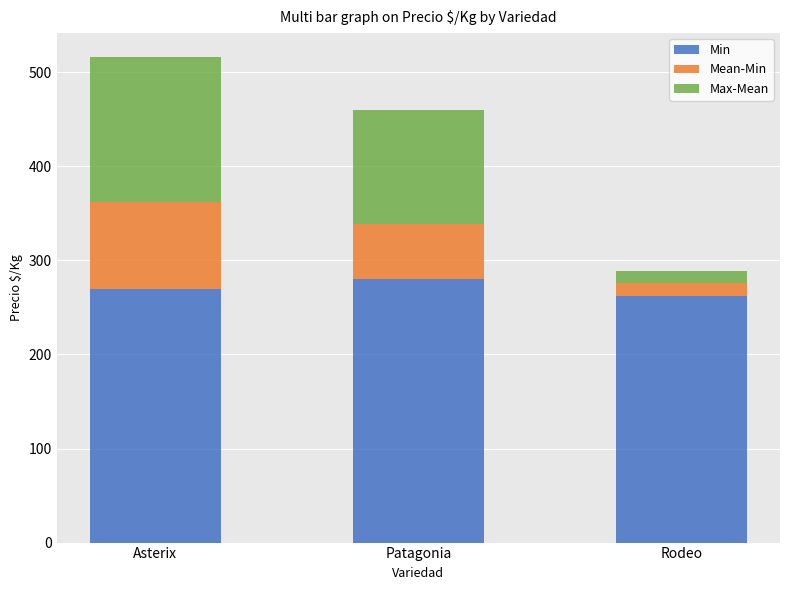

Reading left to right, list the values for the Min series.

270.0	280.0	262.0